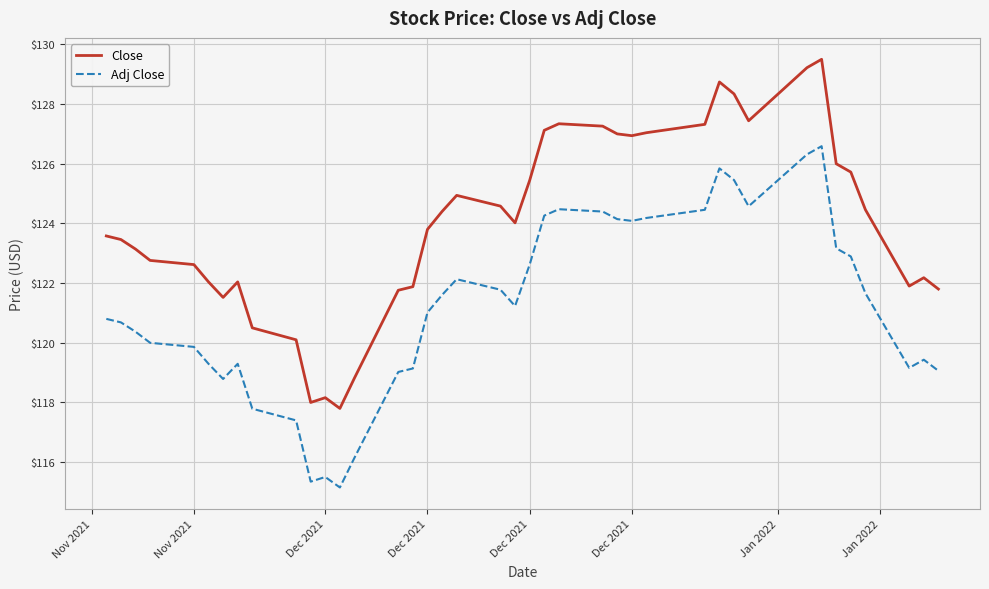

Rank the series by their maximum value, from highest to lowest.

Close, Adj Close